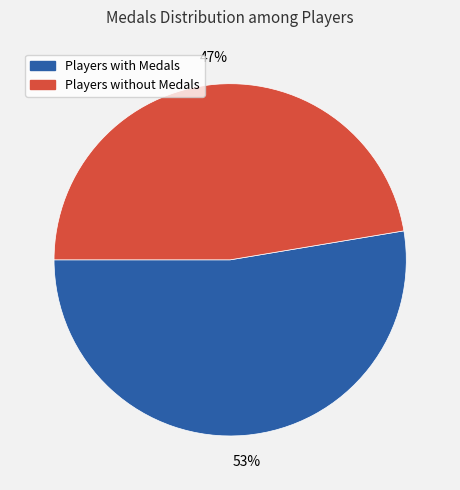

Is there any slice that represents more than half of the pie?

Yes